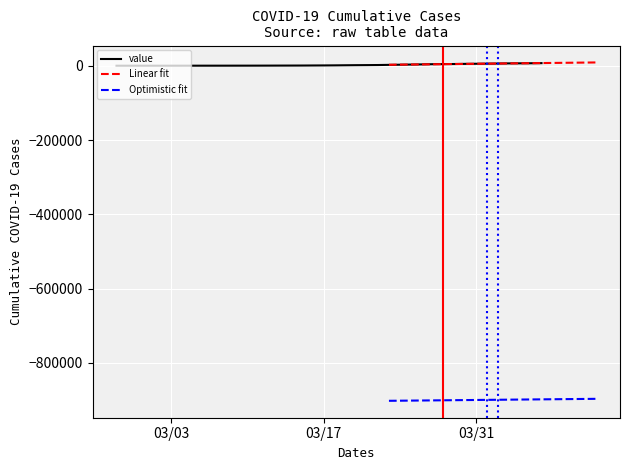

What is the ratio of the value at 2020-04-05 to the value at 2020-03-20?

4.4